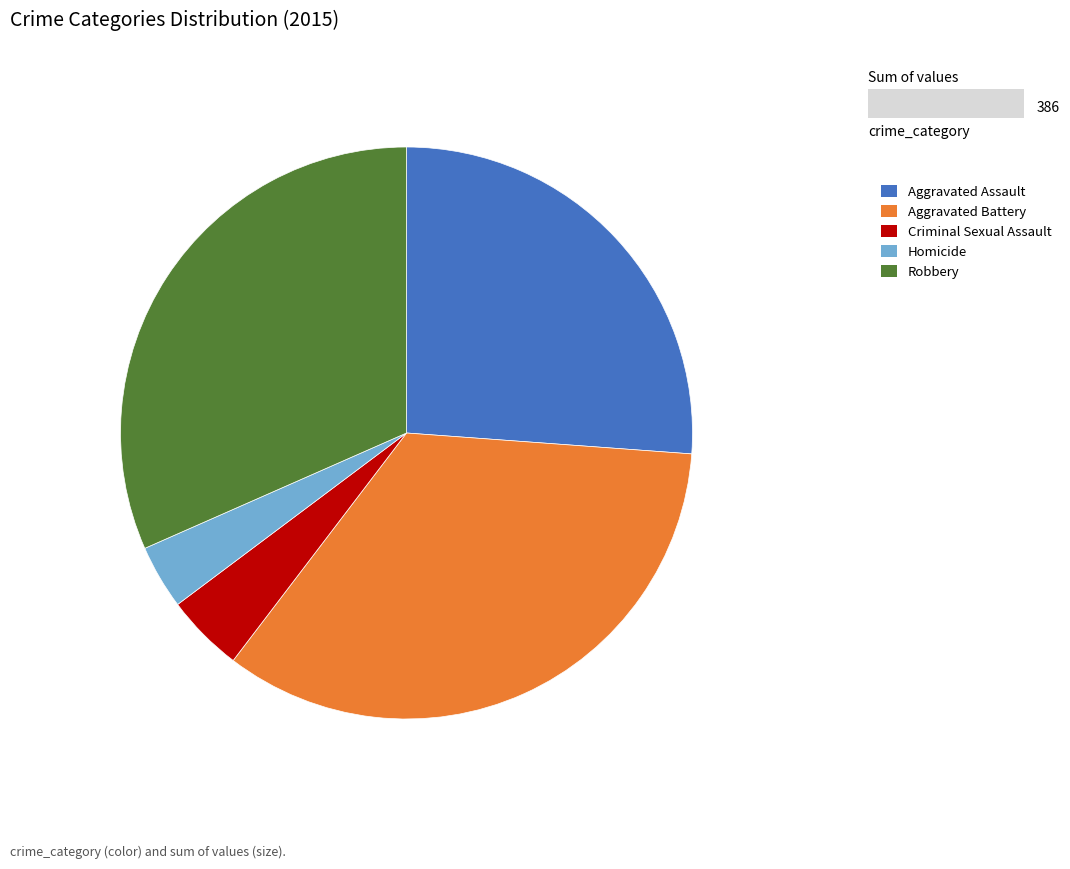

Rank the categories by value from highest to lowest.

Aggravated Battery, Robbery, Aggravated Assault, Criminal Sexual Assault, Homicide